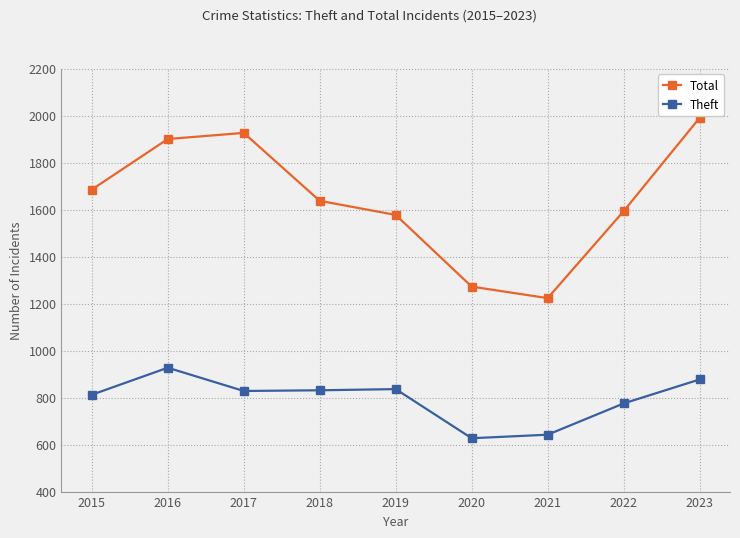

How many interior local valleys does the Total series have?

1